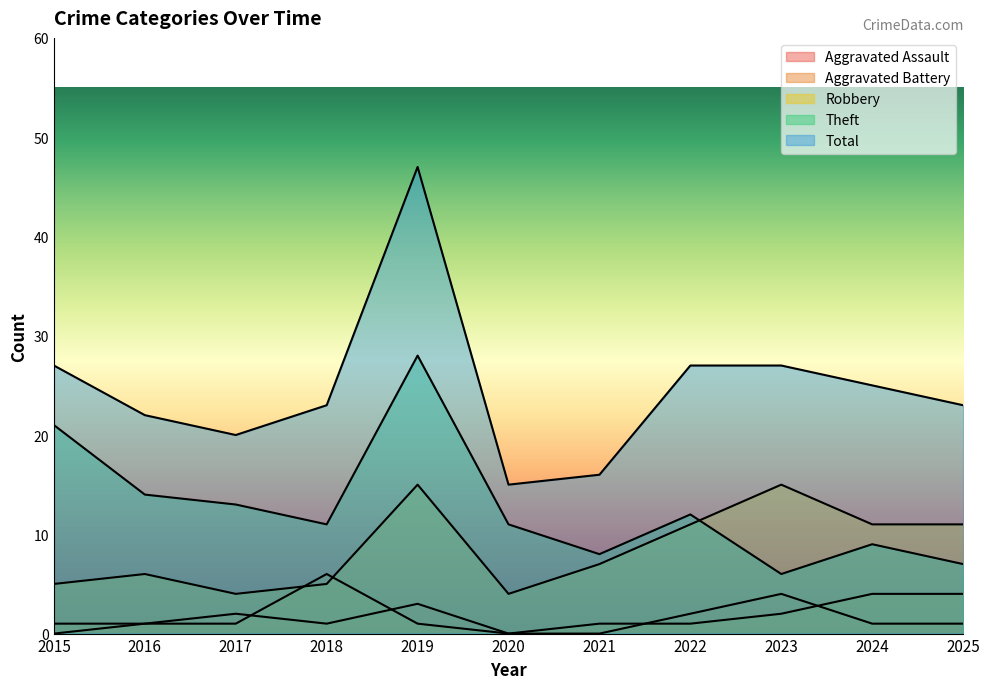

Reading left to right, transcribe all the data shown in this chart.

Aggravated Assault: 0	1	2	1	3	0	0	2	4	1	1
Aggravated Battery: 1	1	1	6	1	0	1	1	2	4	4
Robbery: 5	6	4	5	15	4	7	11	15	11	11
Theft: 21	14	13	11	28	11	8	12	6	9	7
Total: 27	22	20	23	47	15	16	27	27	25	23